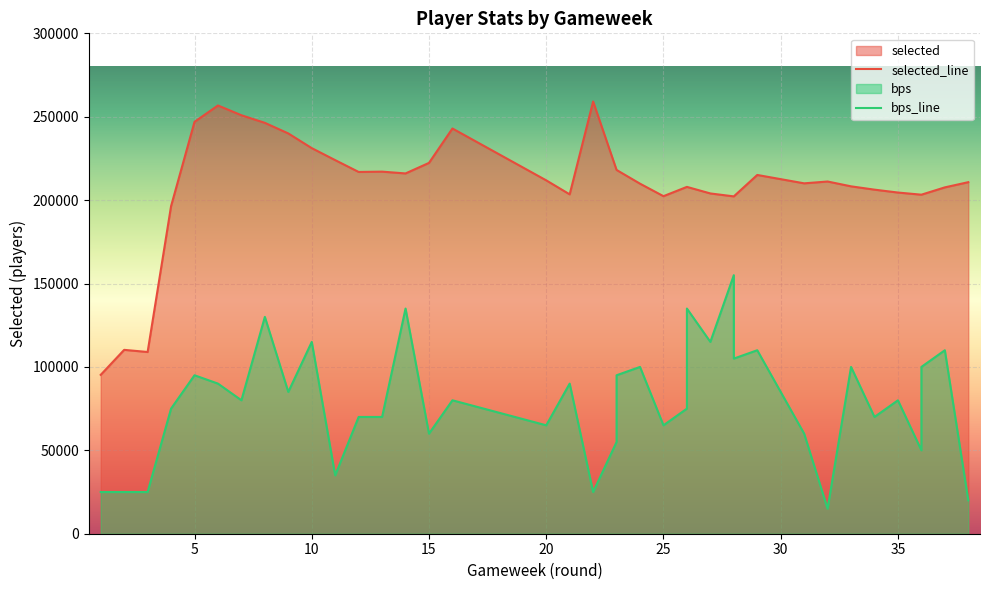

How many interior local peaks does the selected_line series have?

7